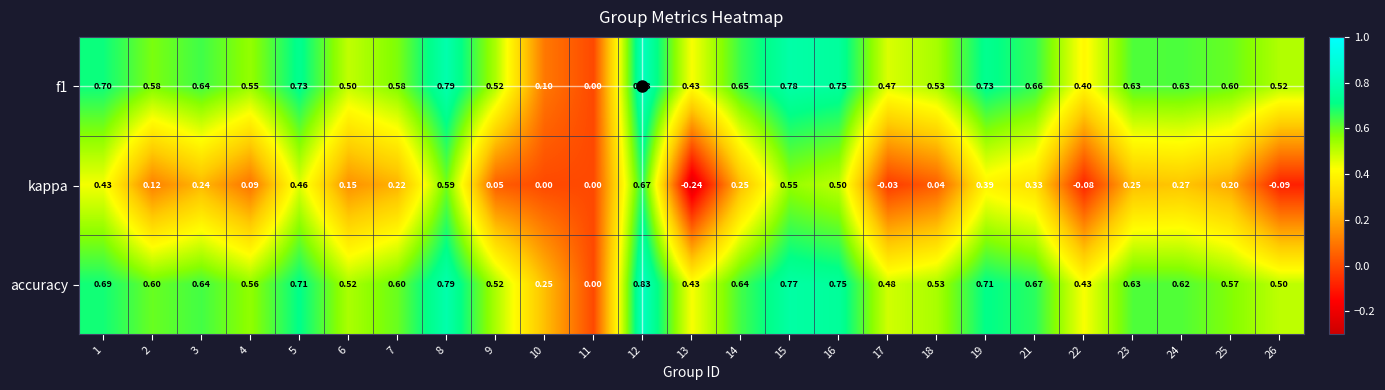

Rank the series at 6 from lowest to highest value.

kappa, f1, accuracy